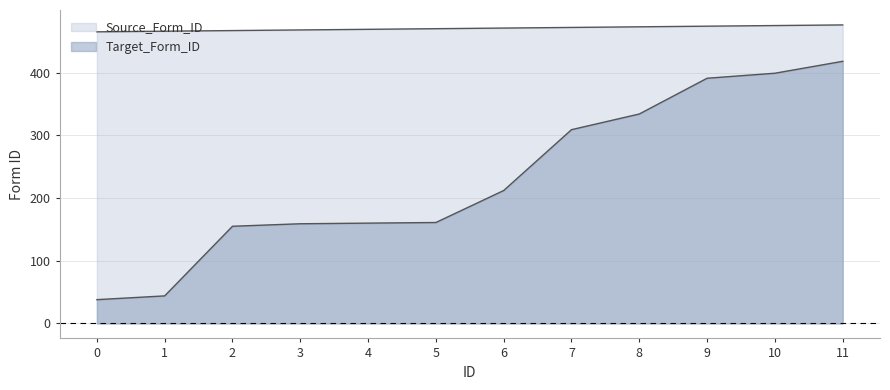

True or false: Target_Form_ID and Source_Form_ID cross at least once.

False